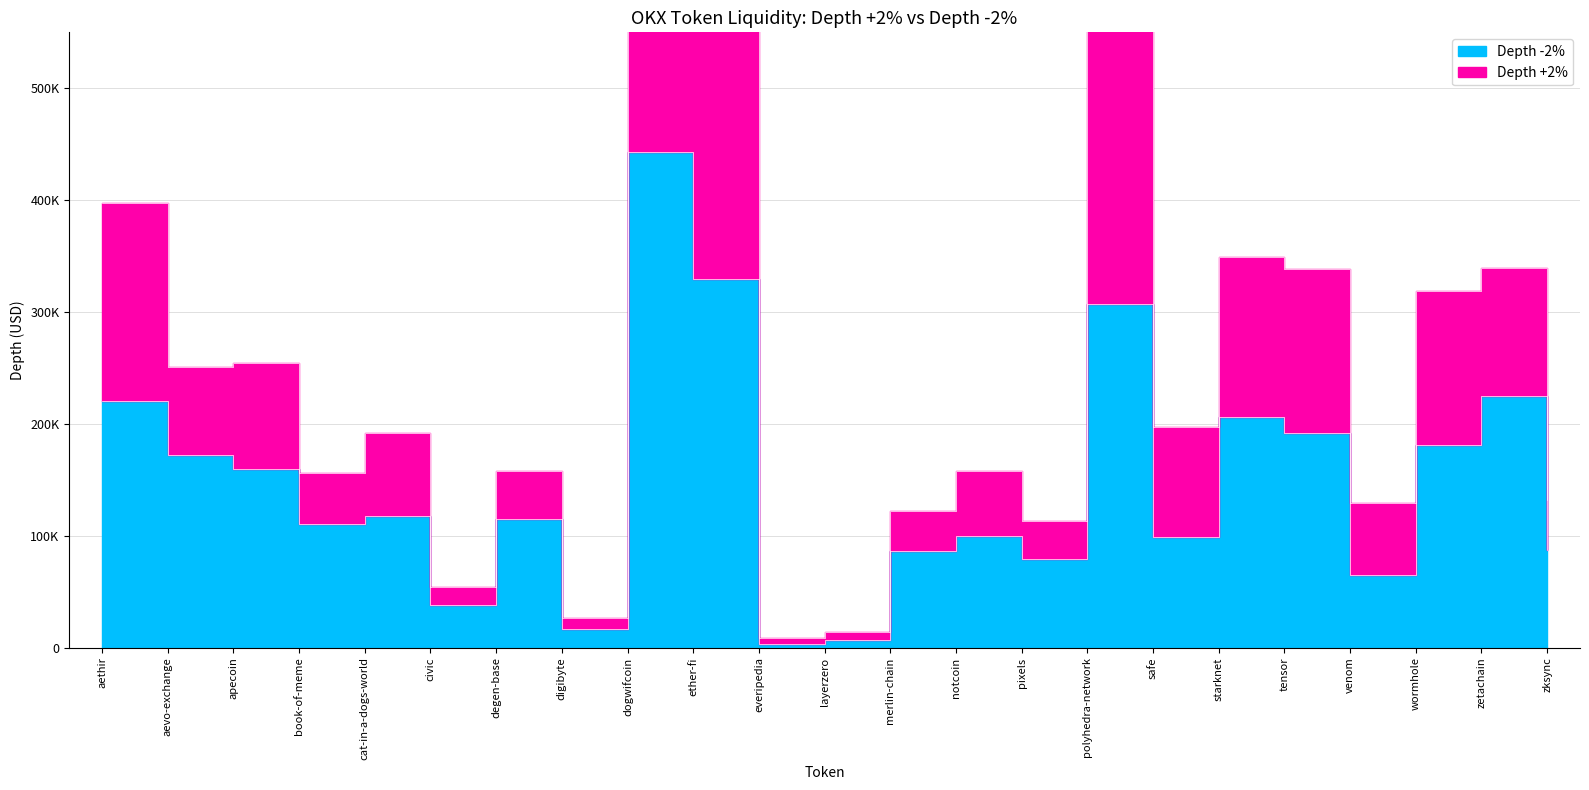

List the labels in order of value, largest first.

dogwifcoin, ether-fi, polyhedra-network, zetachain, aethir, starknet, tensor, wormhole, aevo-exchange, apecoin, cat-in-a-dogs-world, degen-base, book-of-meme, notcoin, safe, zksync, merlin-chain, pixels, venom, civic, digibyte, layerzero, everipedia